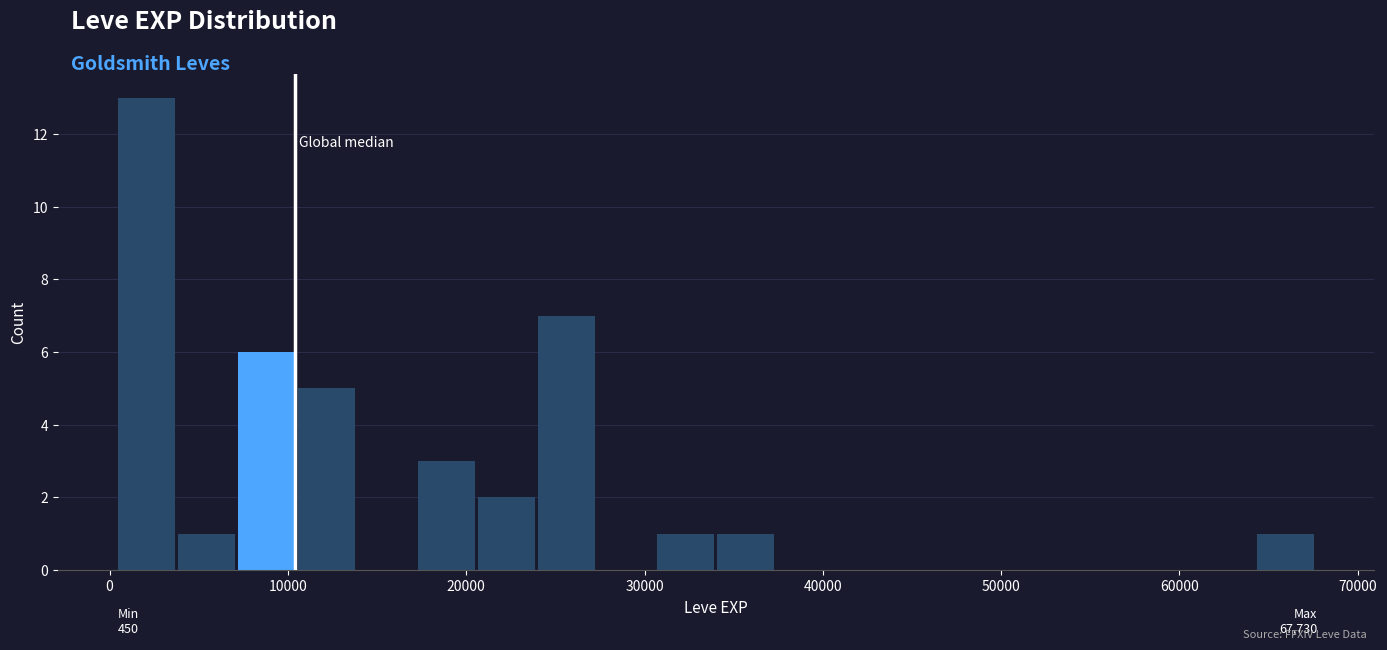

Around what value on the x-axis is the tallest bar? Give the approximate position of its centre, as read against the axis.

2000